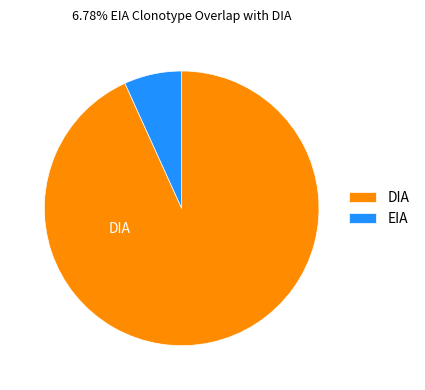

Does EIA account for over 50% of the chart?

No